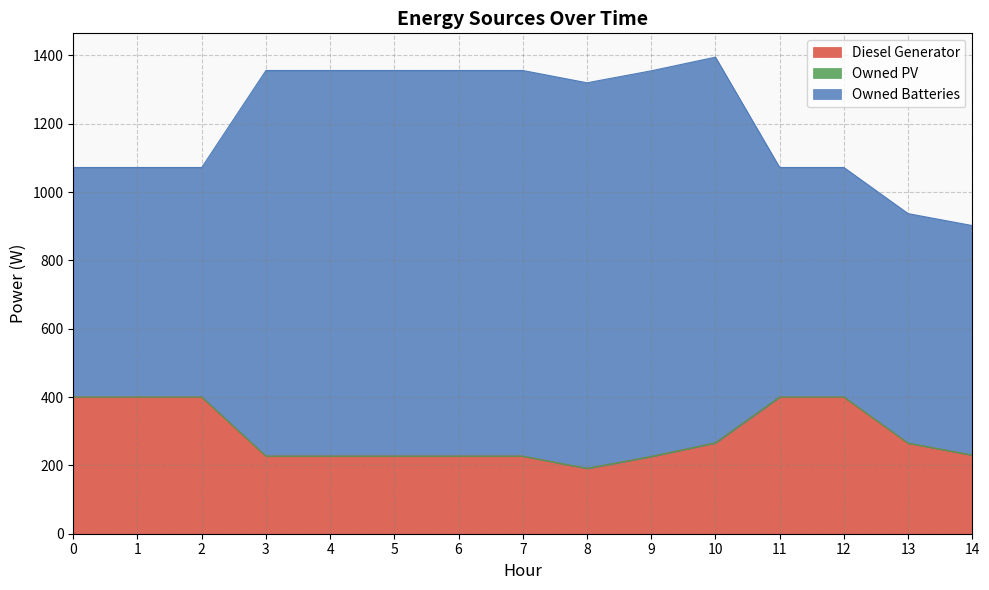

What are all the series names shown in the legend?

Diesel Generator, Owned PV, Owned Batteries